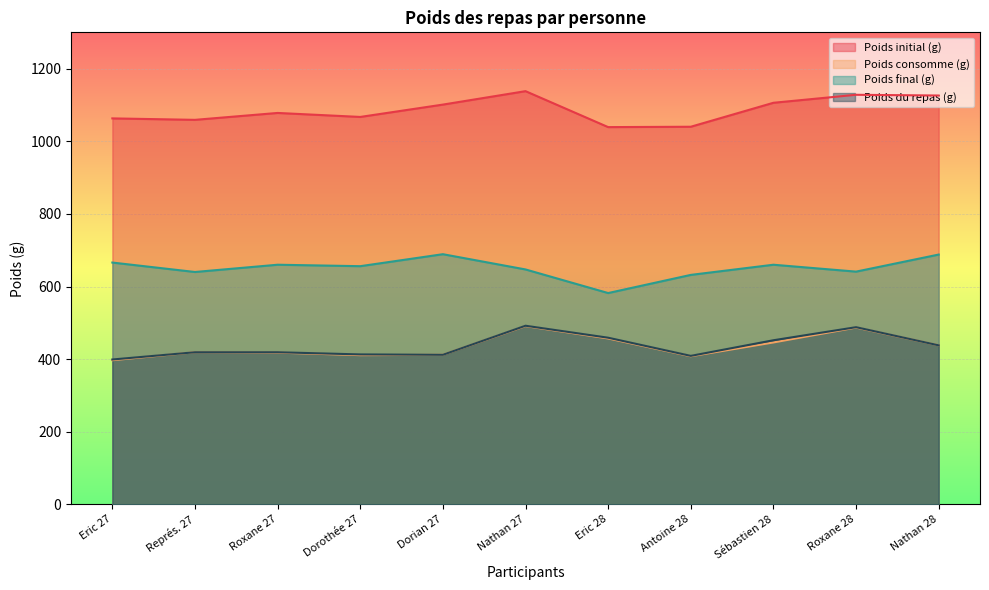

What is the label of the 8th point from the left?

Antoine 28